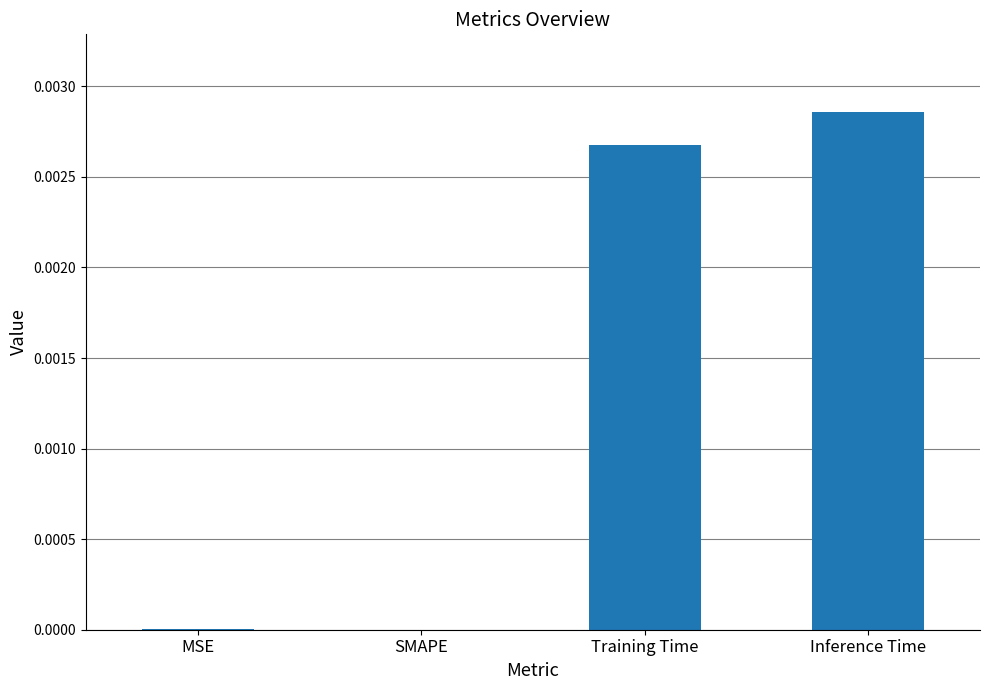

True or false: the data shows 0.0 at Inference Time.

True